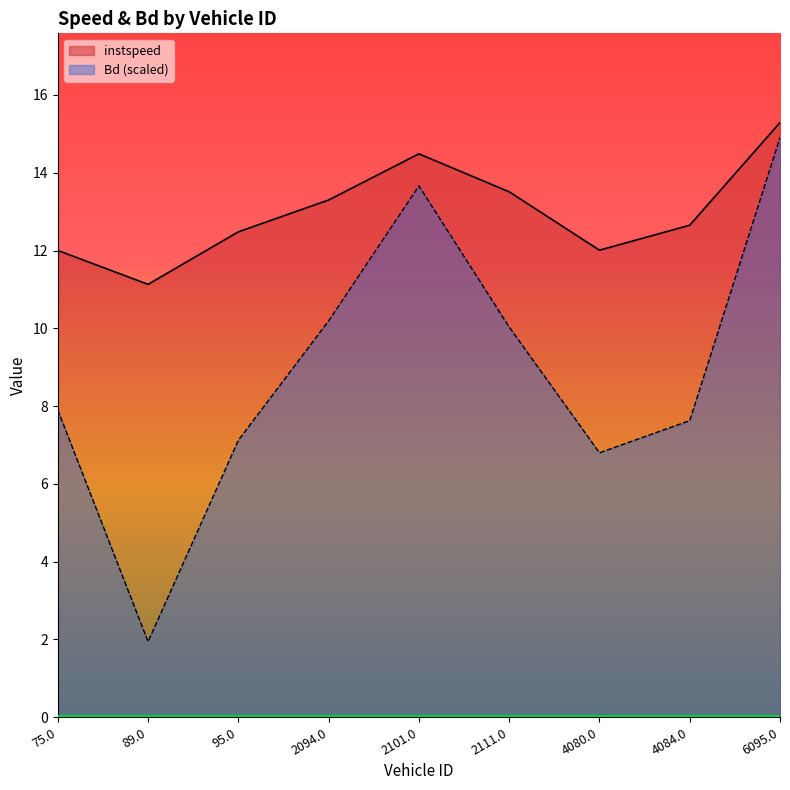

At which label is instspeed closest to 13?

2094.0